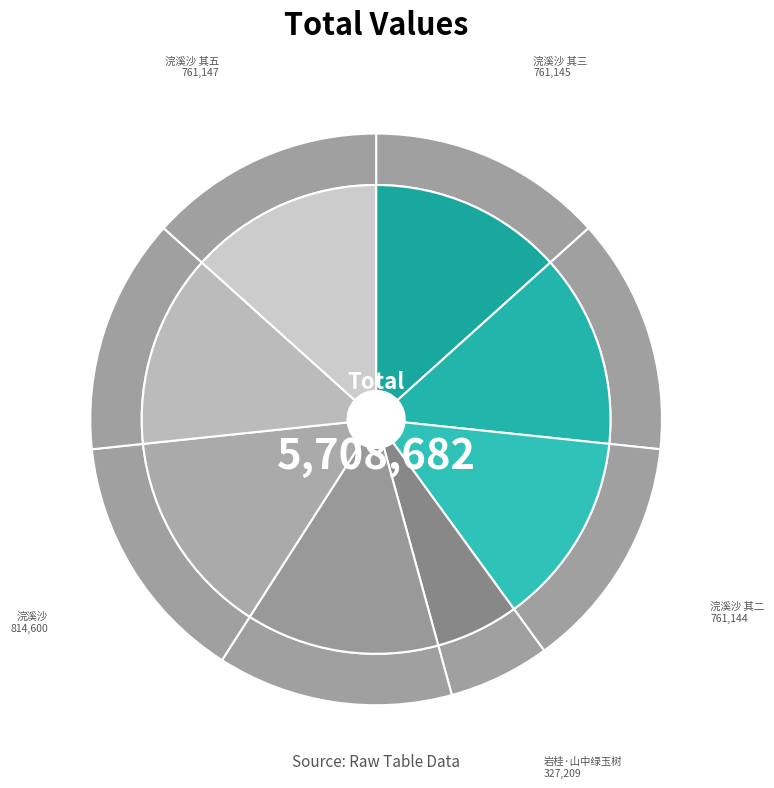

Count the number of slices in the pie.

8